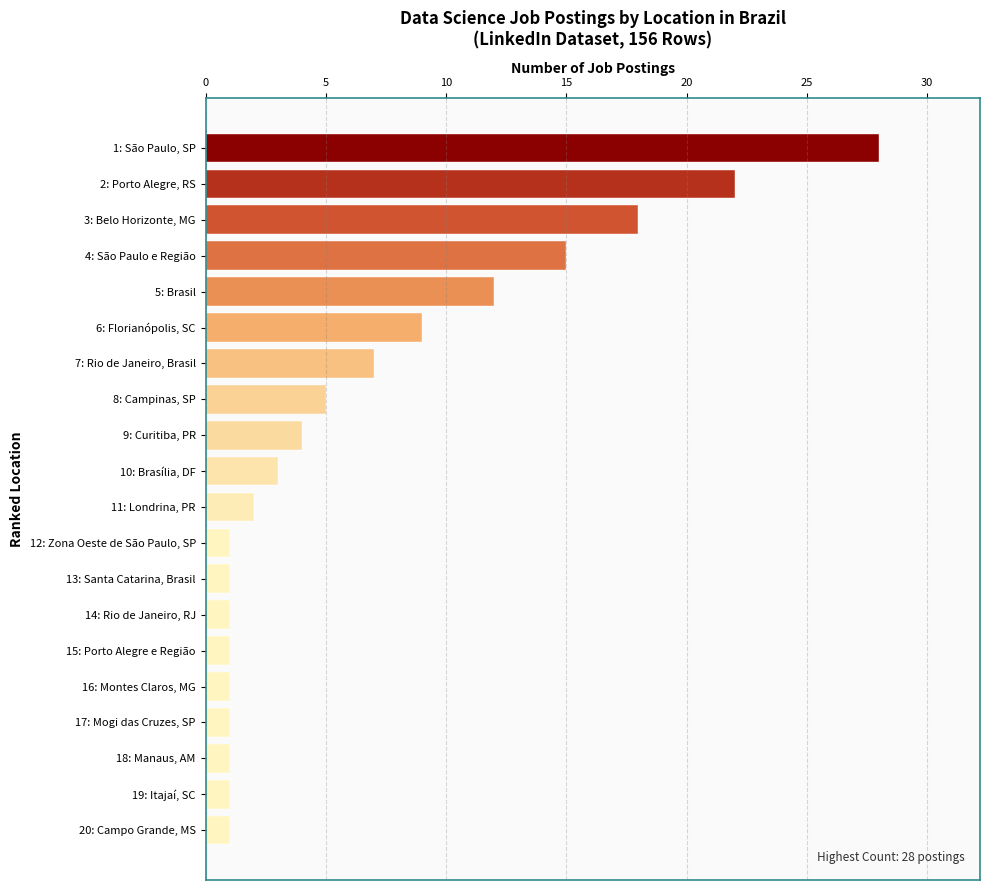

Reading bottom to top, list all the values displayed in this chart.

1	1	1	1	1	1	1	1	1	2	3	4	5	7	9	12	15	18	22	28